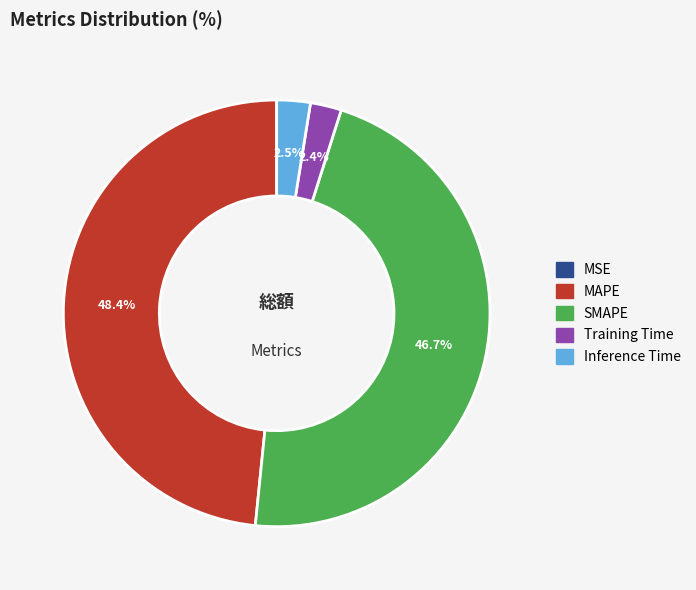

What percentage is the SMAPE slice, to the nearest percent?

47%